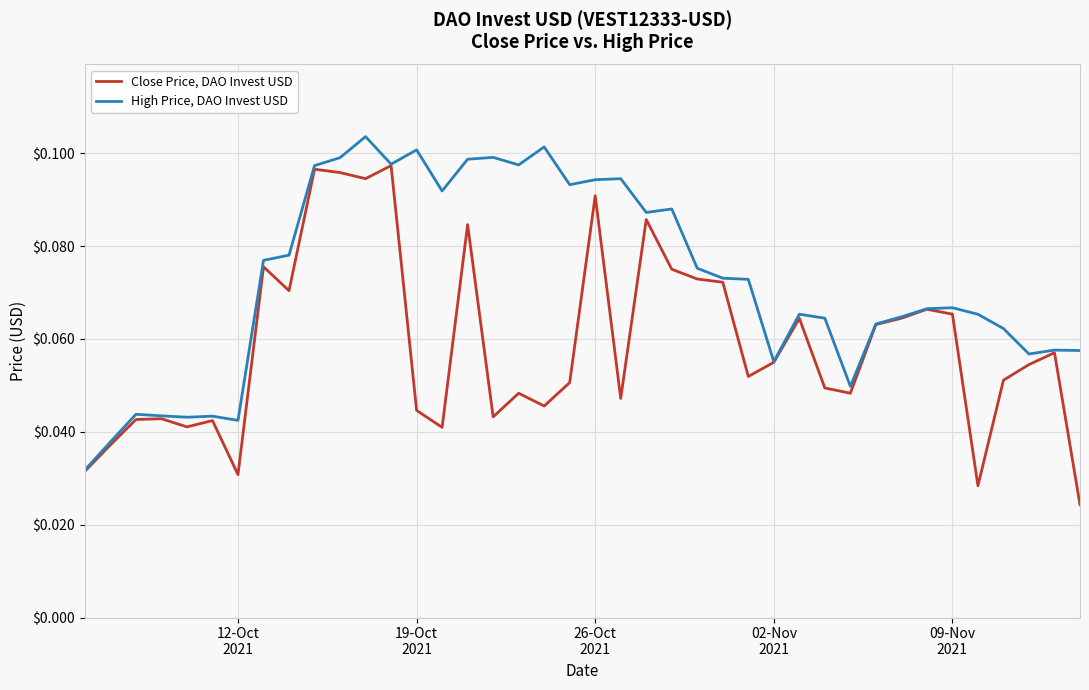

Which series has the largest total across all categories?

High Price, DAO Invest USD